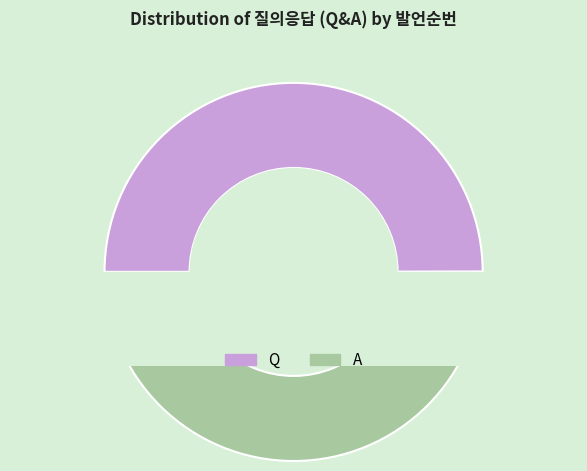

Which category has the smallest portion of the pie?

Q